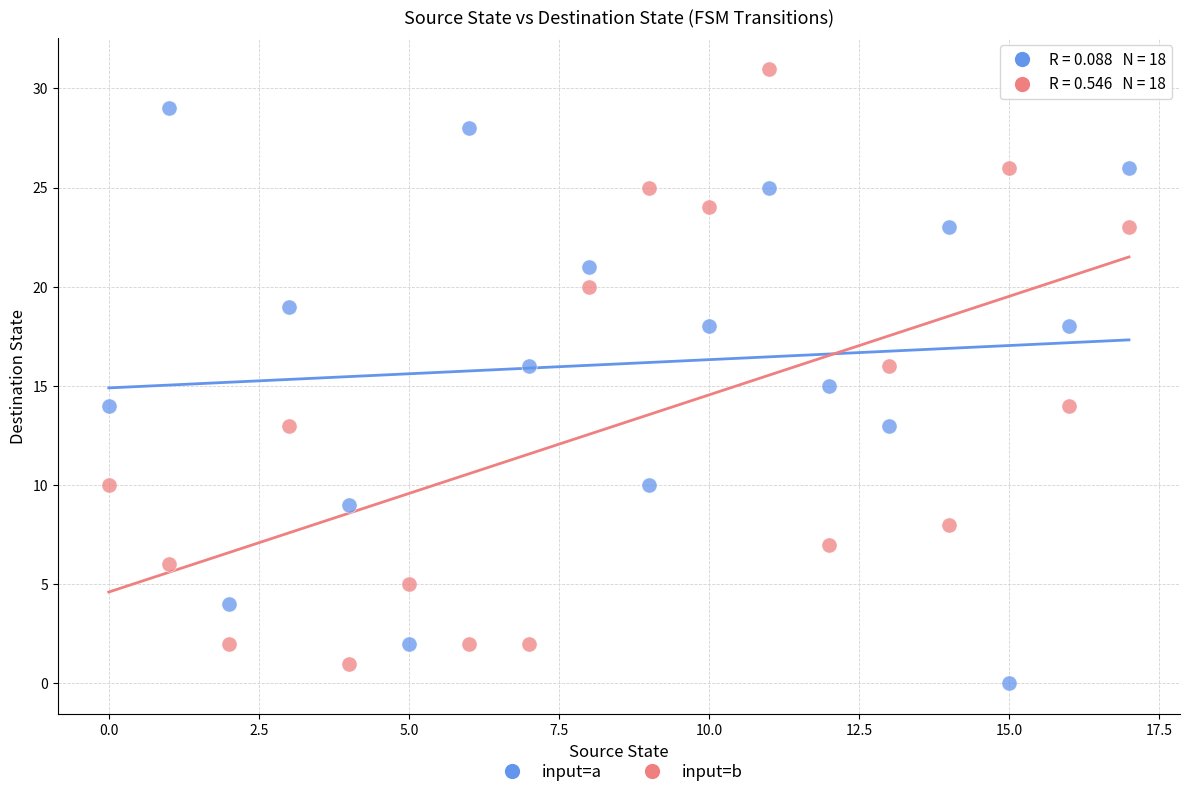

Across all data points, what is the range of Y values (max minus min)?

31